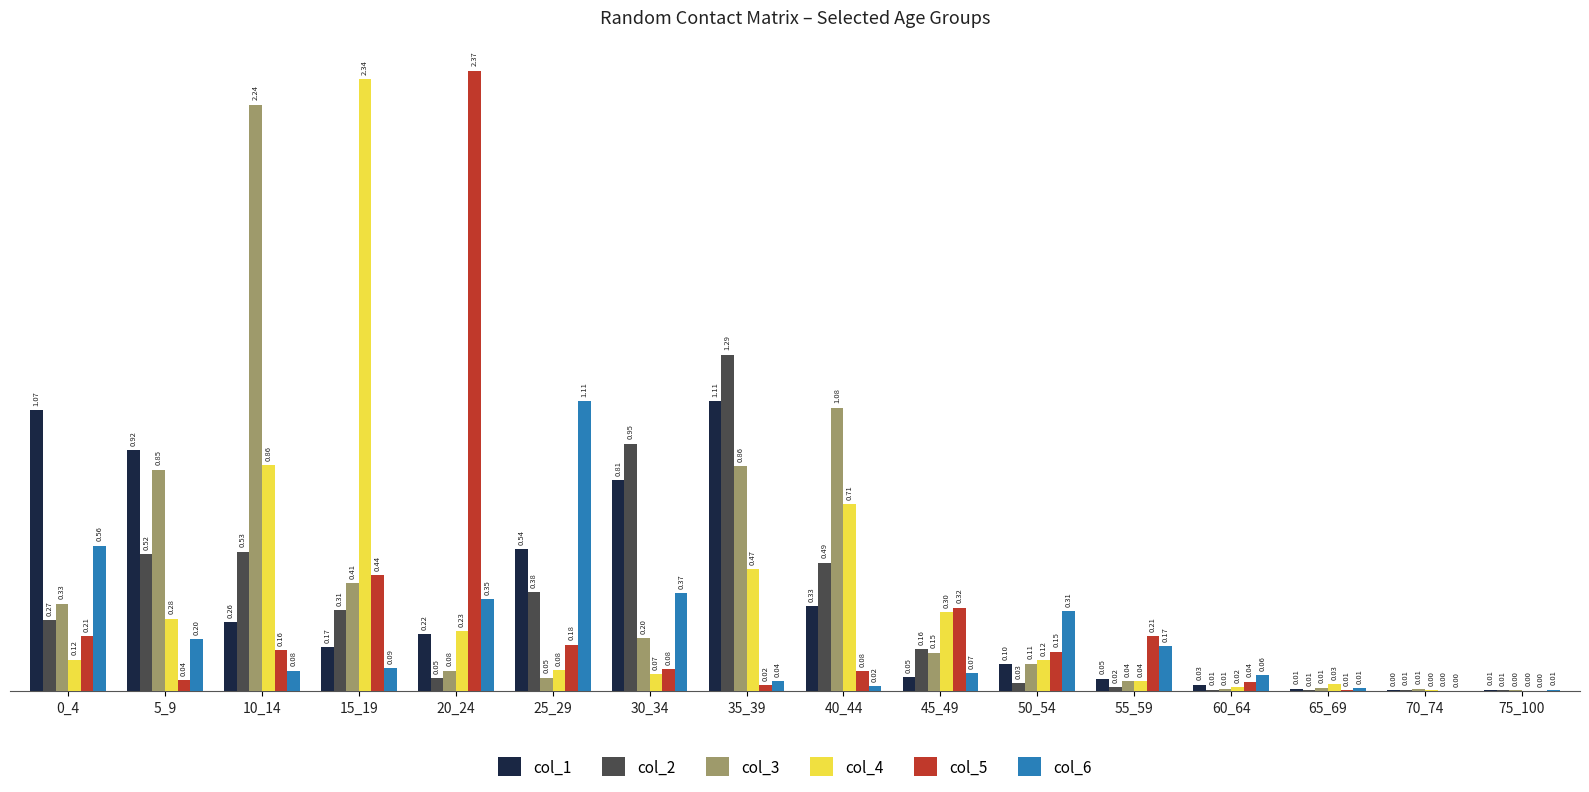

At which category is the sum across all series the highest?

10_14